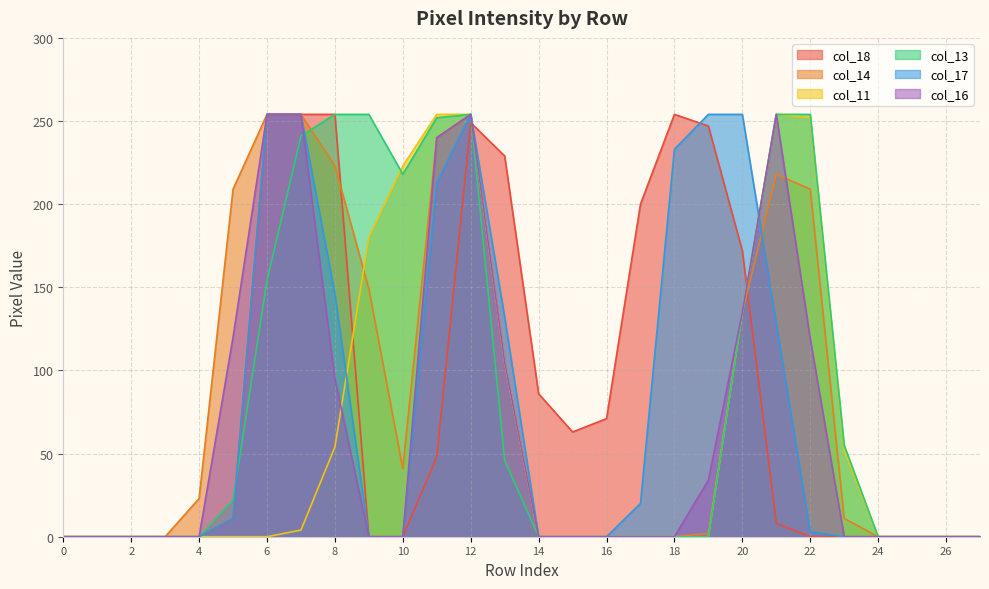

At how many categories does at least one series exceed 10?

20